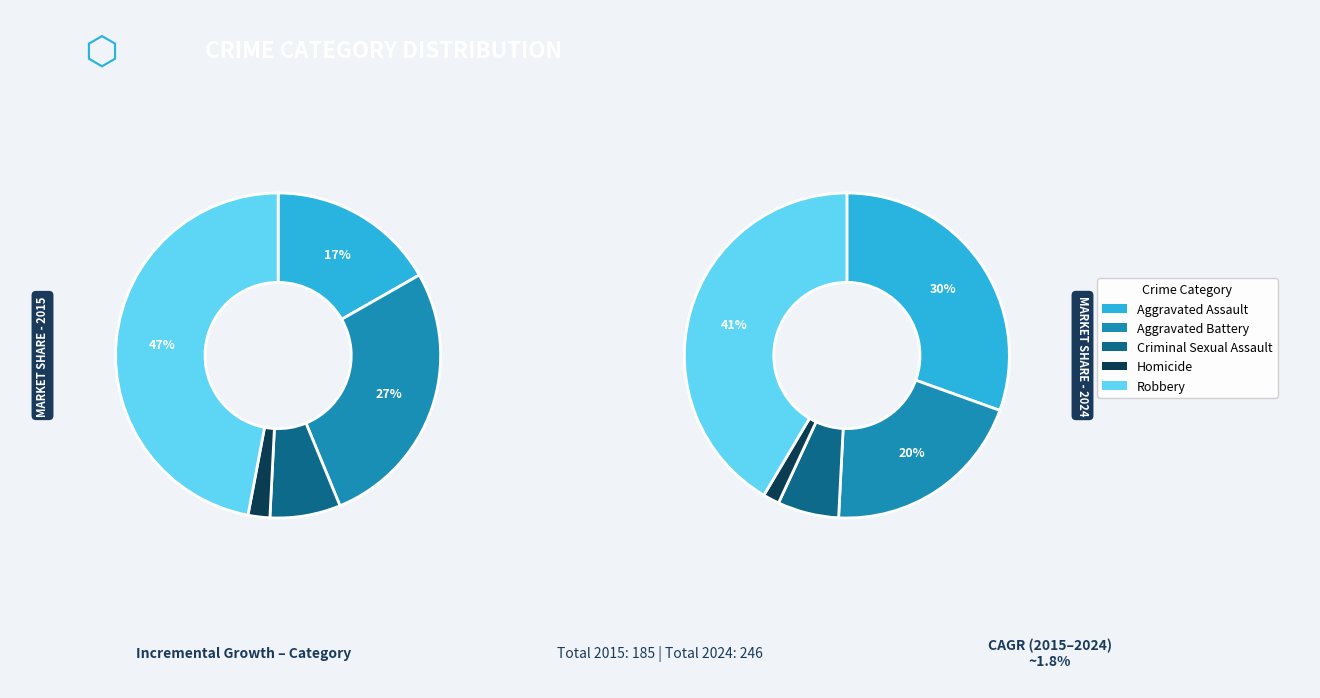

Which series changed the most between Aggravated Battery and Robbery?

2024